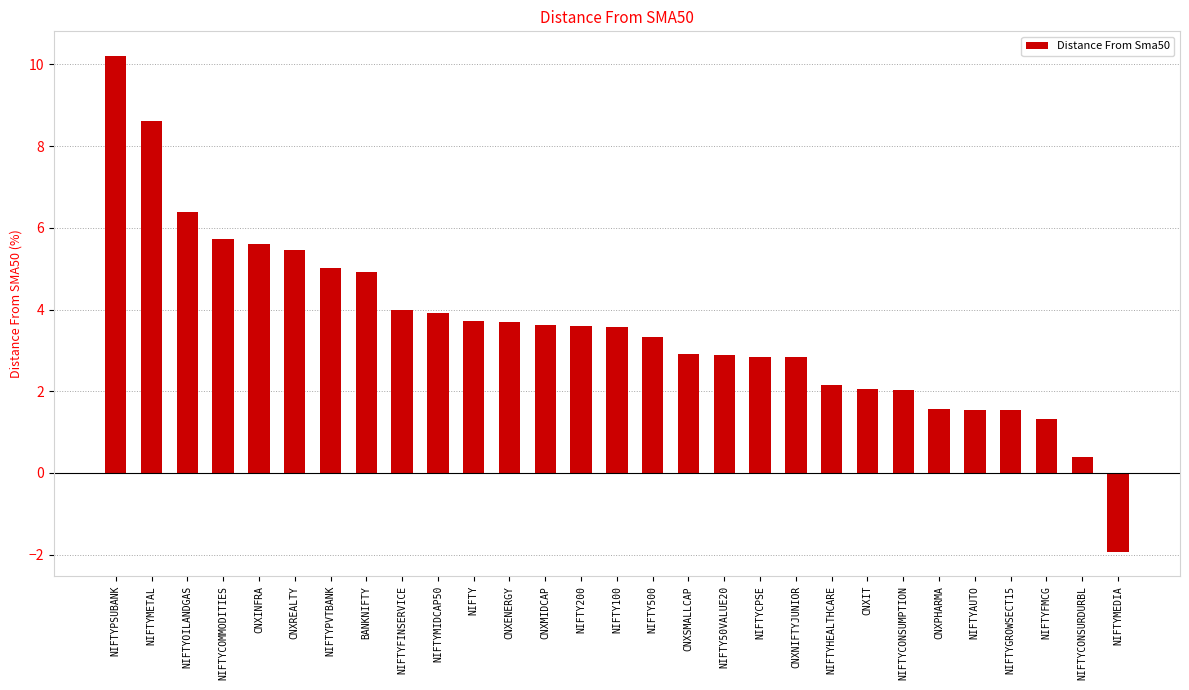

Approximately how many times larger is the value at CNXENERGY compared to NIFTYCOMMODITIES?

0.6